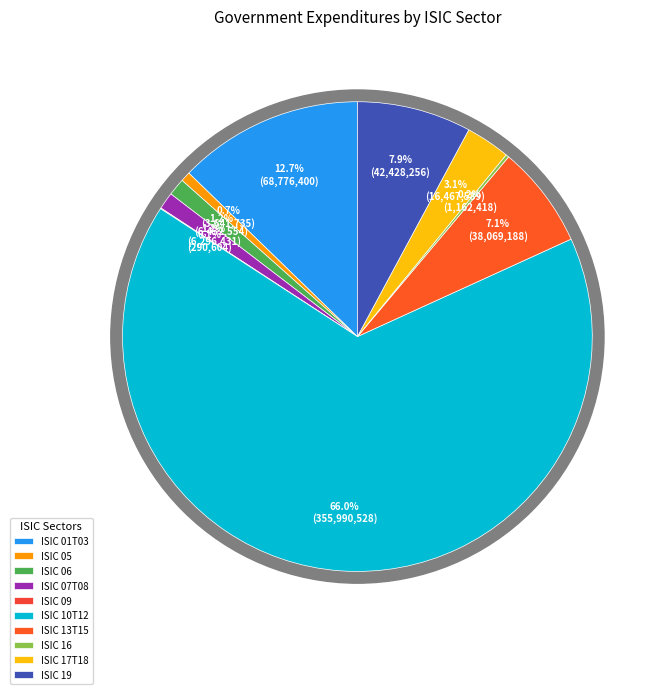

Which slice is the largest?

ISIC 10T12